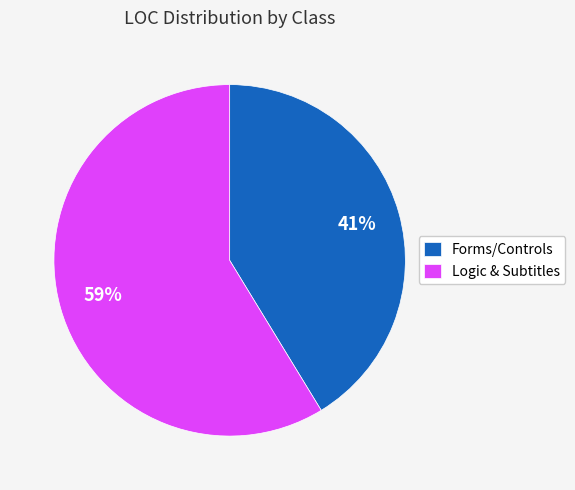

To the nearest percent, what percentage of the pie is Forms/Controls?

41%